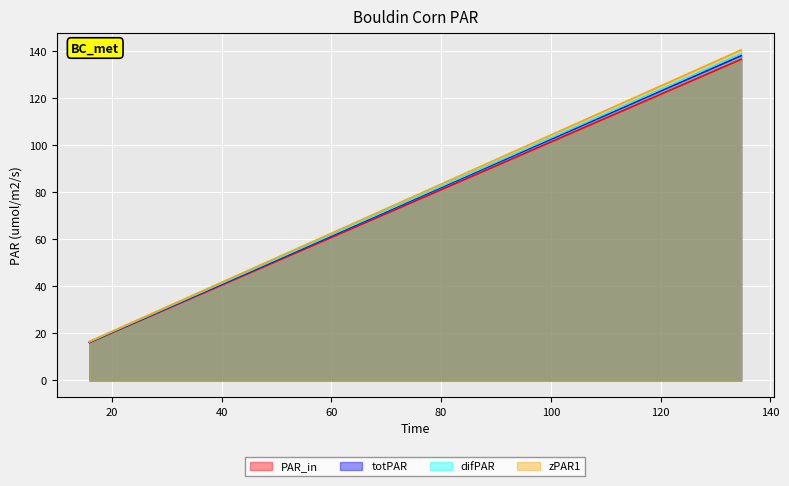

Which series has the largest range (max minus min)?

zPAR1